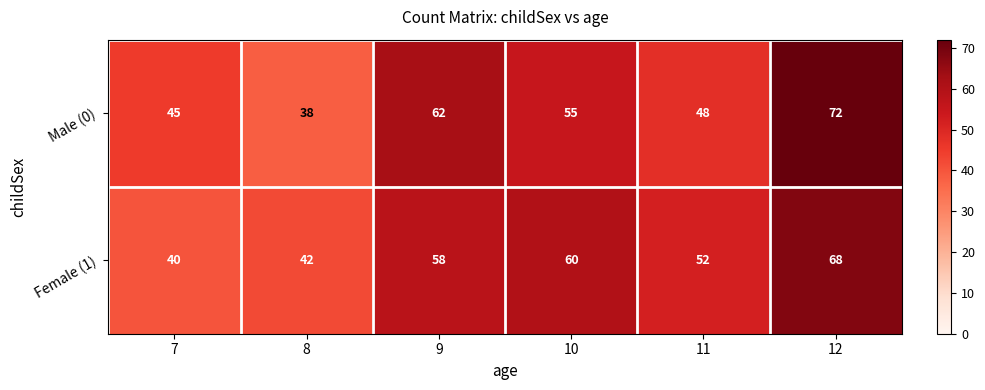

What is the total value across all series at 9?

120